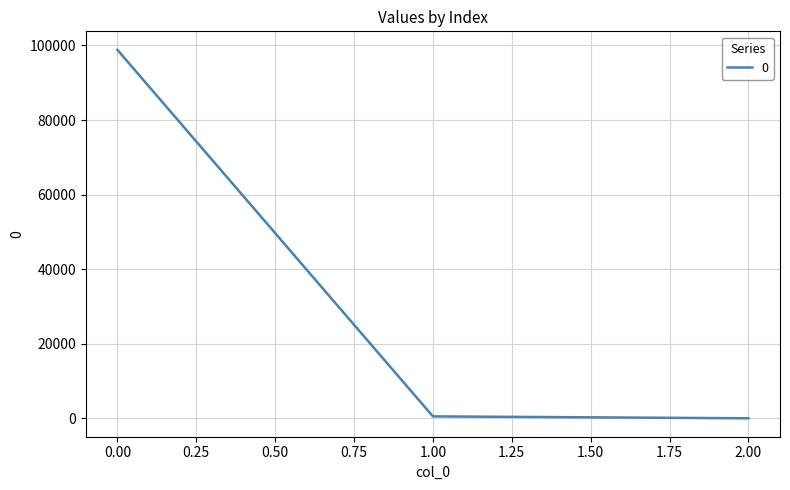

What is the smallest value displayed?

0.2